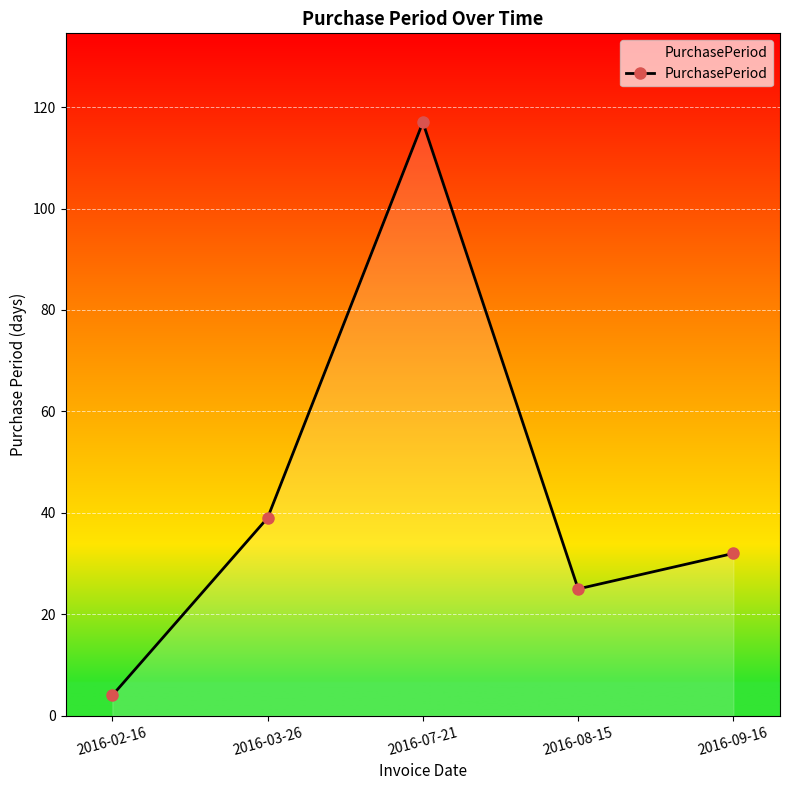

What is the average value?

43